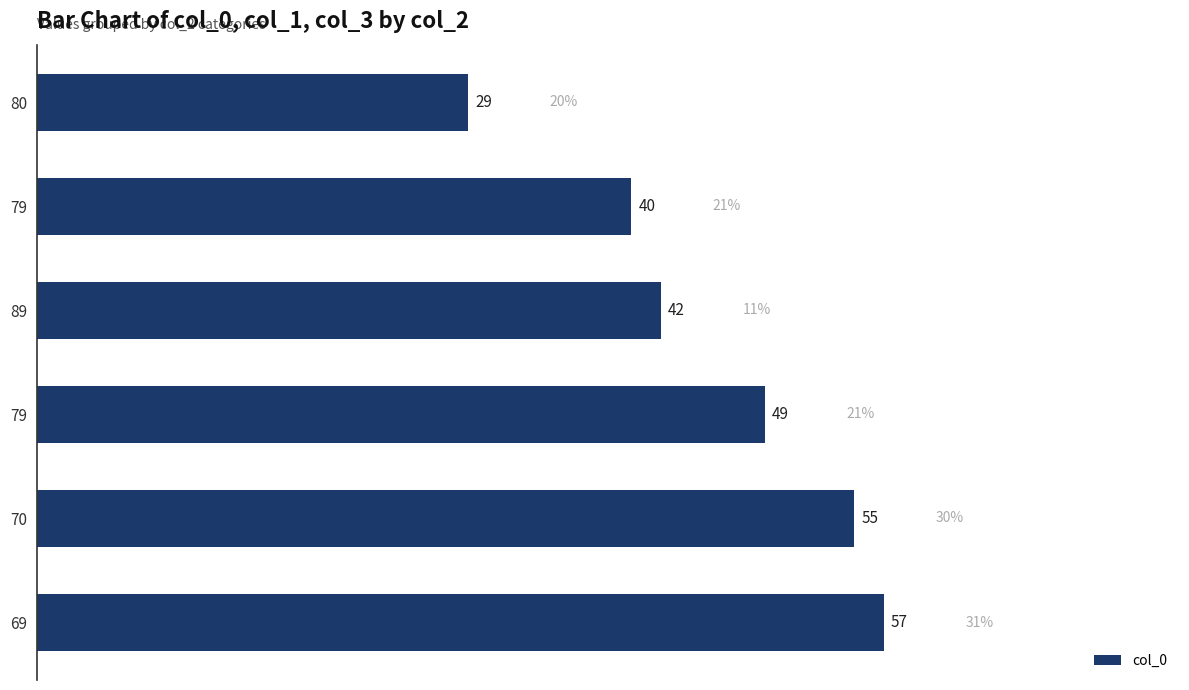

Does the chart contain any negative values?

No